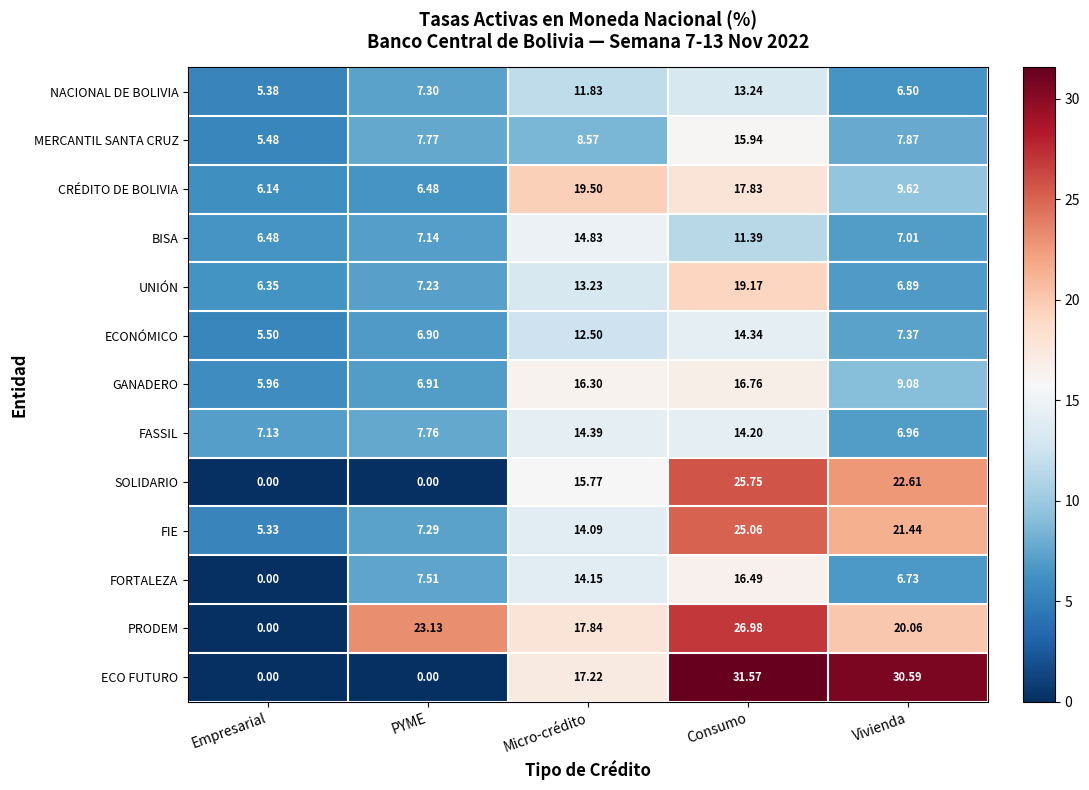

Which category has the lowest value in the CRÉDITO DE BOLIVIA series?

Empresarial